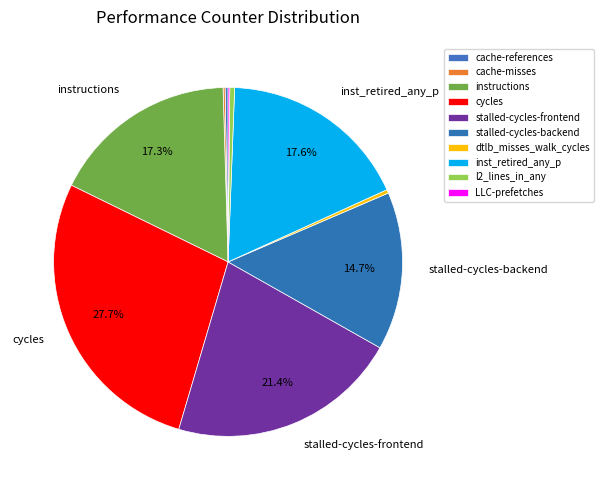

How much of the chart is everything except cache-references?

99.7%